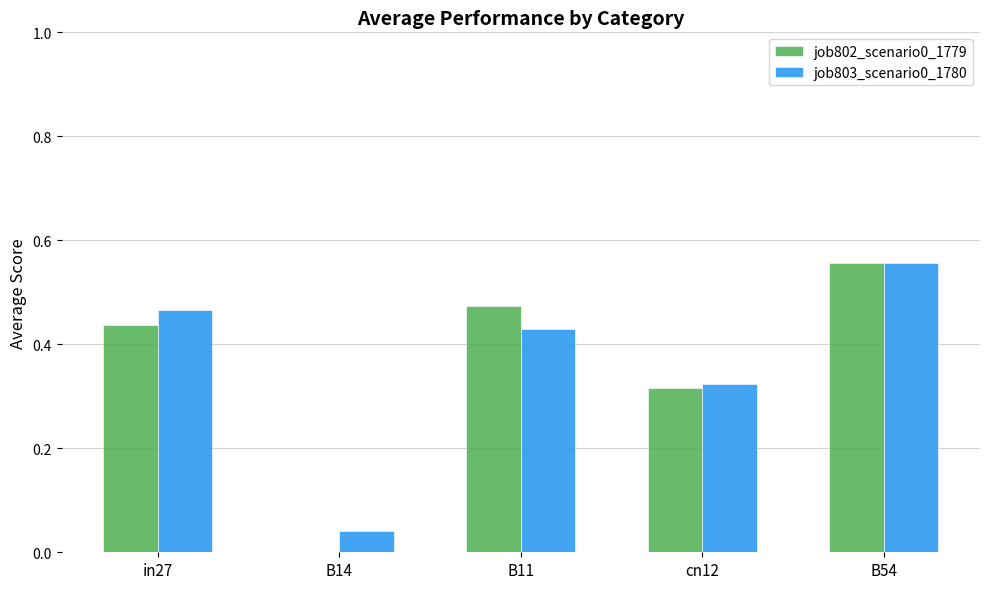

What is the sum of all job803_scenario0_1780 values?

1.8